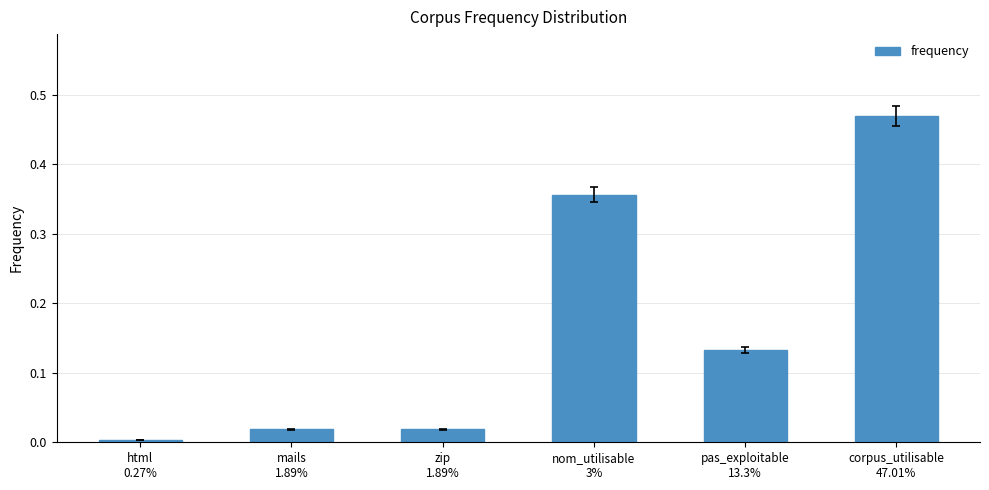

What is the label of the 1st bar from the left?

html
0.27%